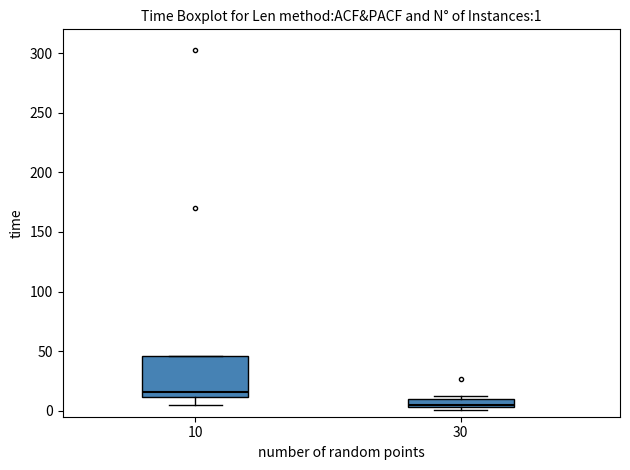

Which box is the tallest, from its lower edge to its upper edge?

10